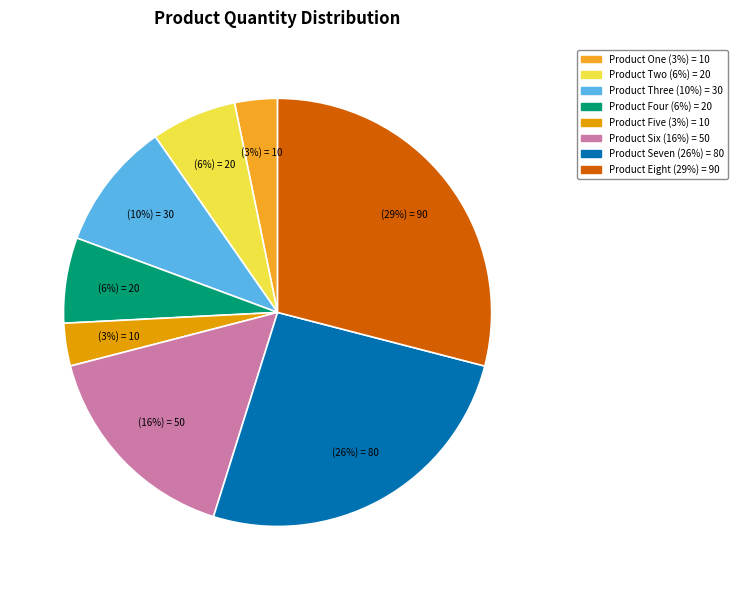

To the nearest percent, what portion does Product Six represent?

16%